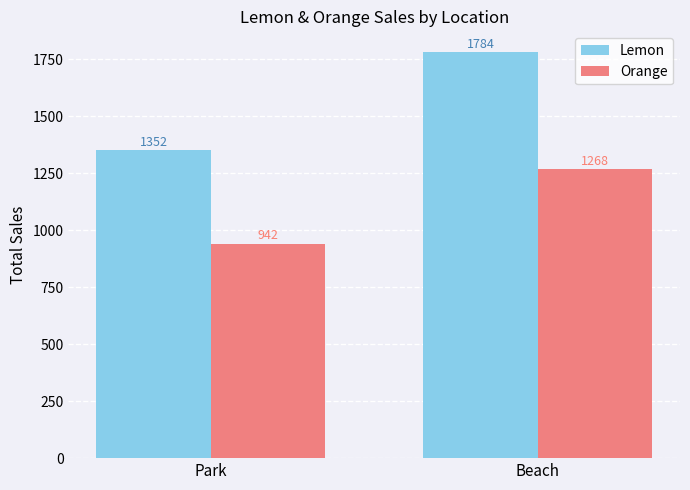

The Orange series shows 1268 at Beach. True or false?

True